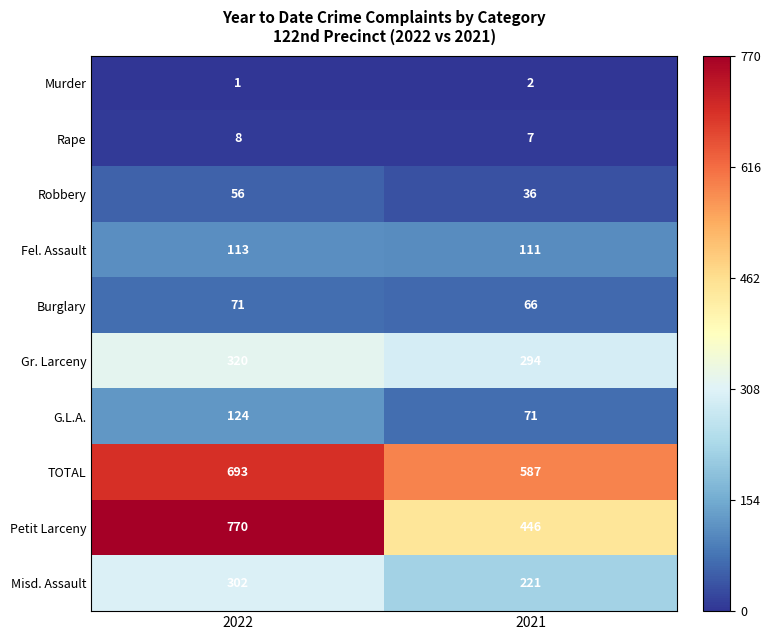

True or false: Misd. Assault has a value of 149 at 2022.

False